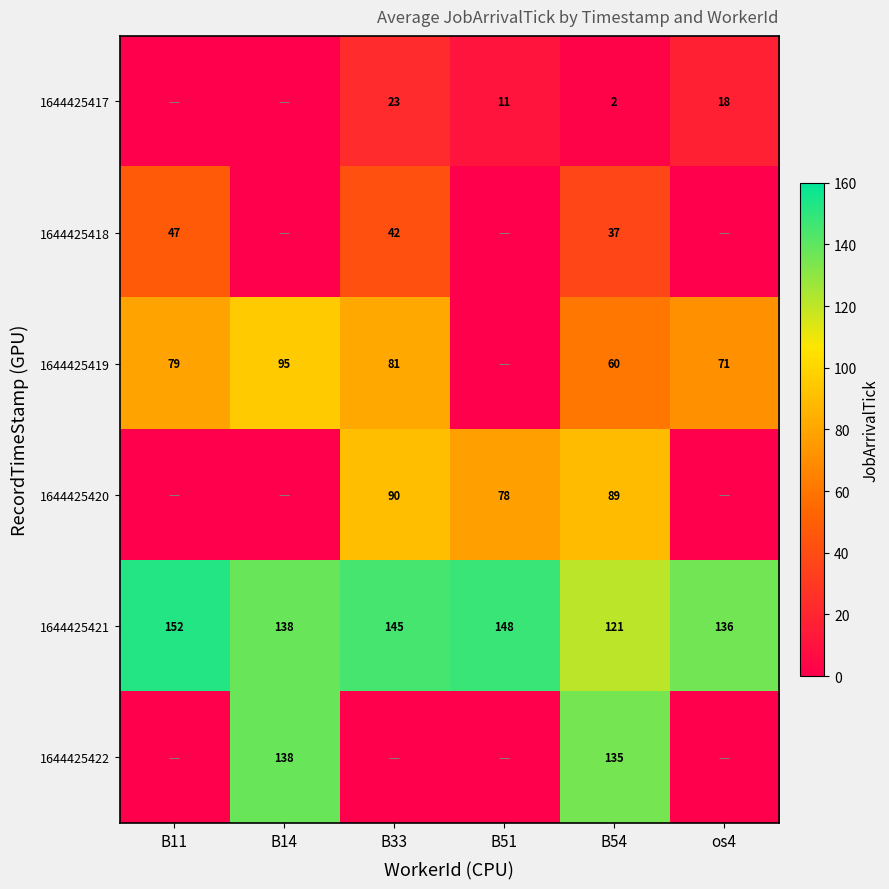

Is it true that 1644425421 equals 213 at B14?

False